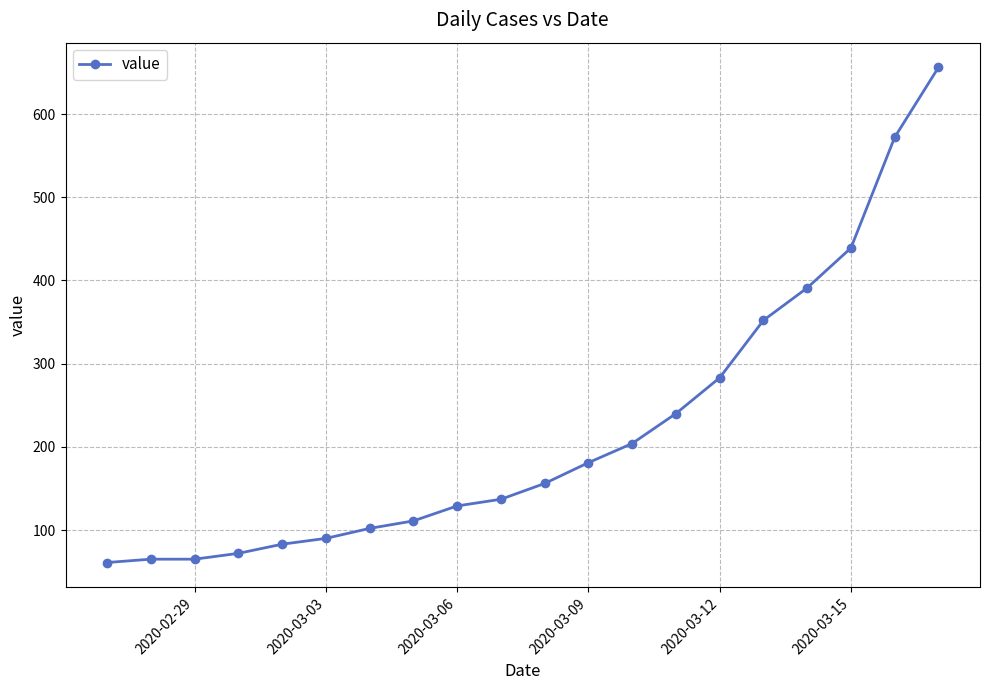

What is the difference between the maximum and minimum values?

595